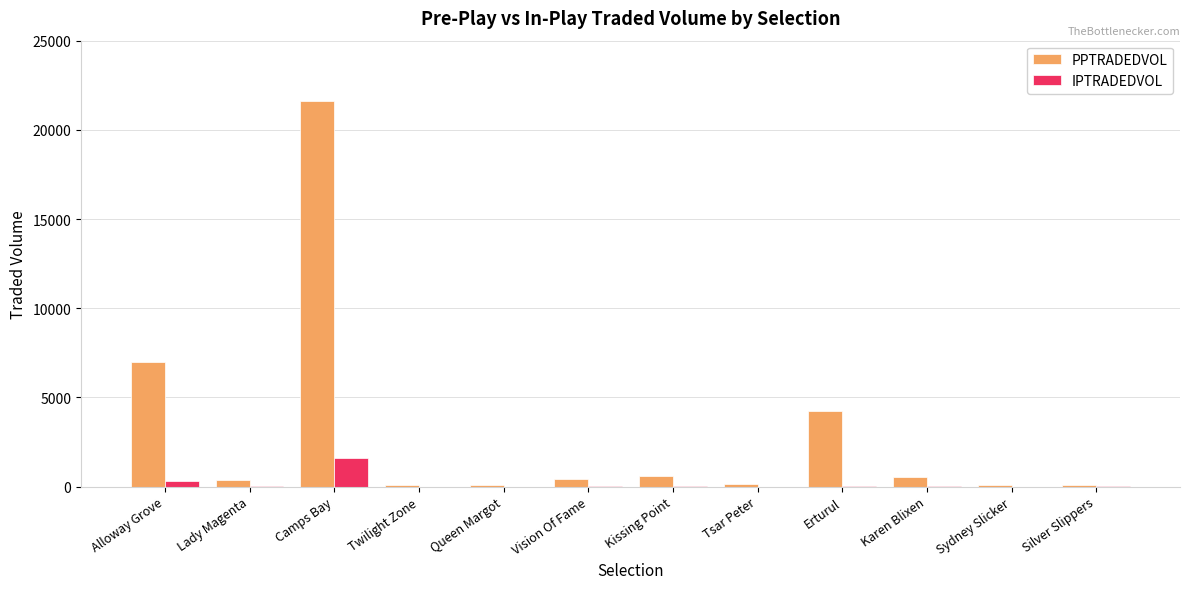

Which series has the largest total across all categories?

PPTRADEDVOL